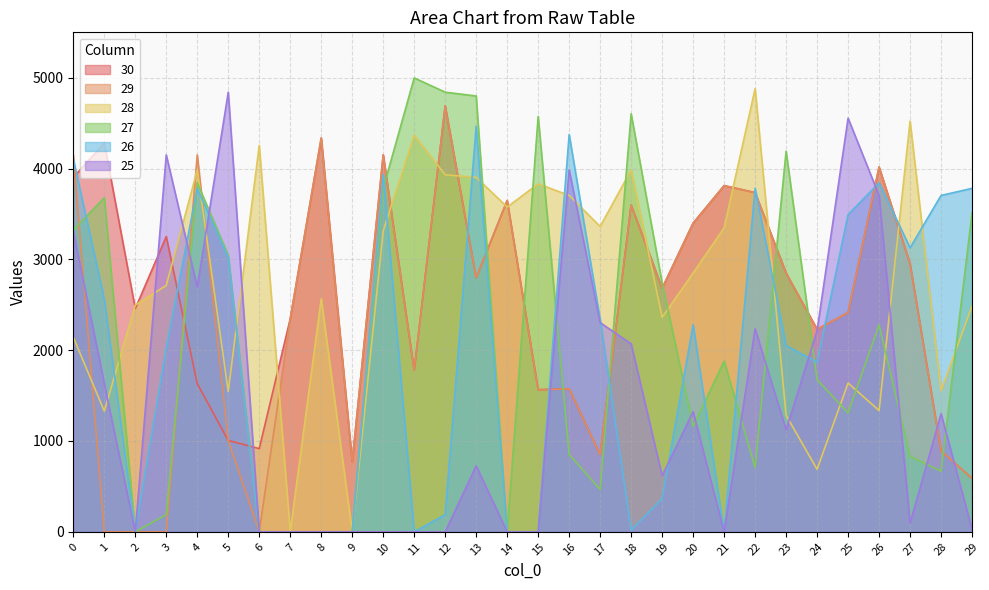

What is the maximum value shown in the chart?

4998